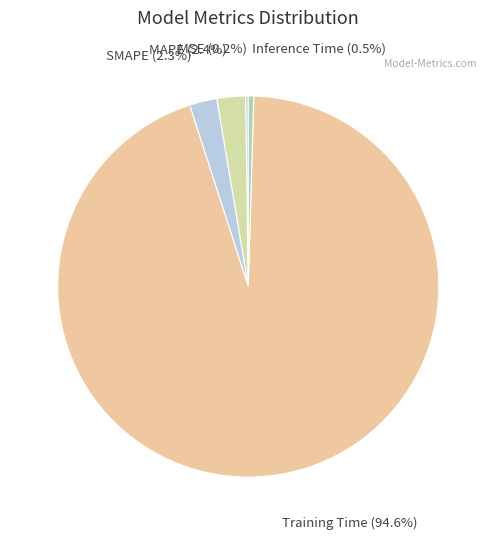

Combined, what portion of the pie is SMAPE and Training Time?

96.9%